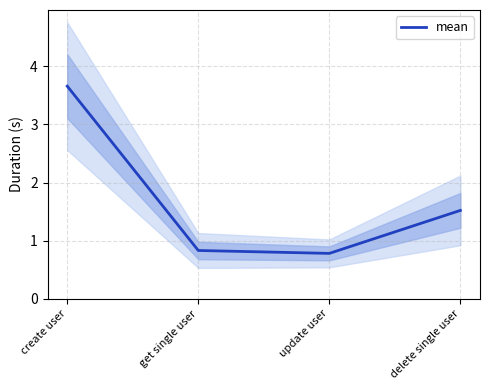

How many data points are above 1?

2